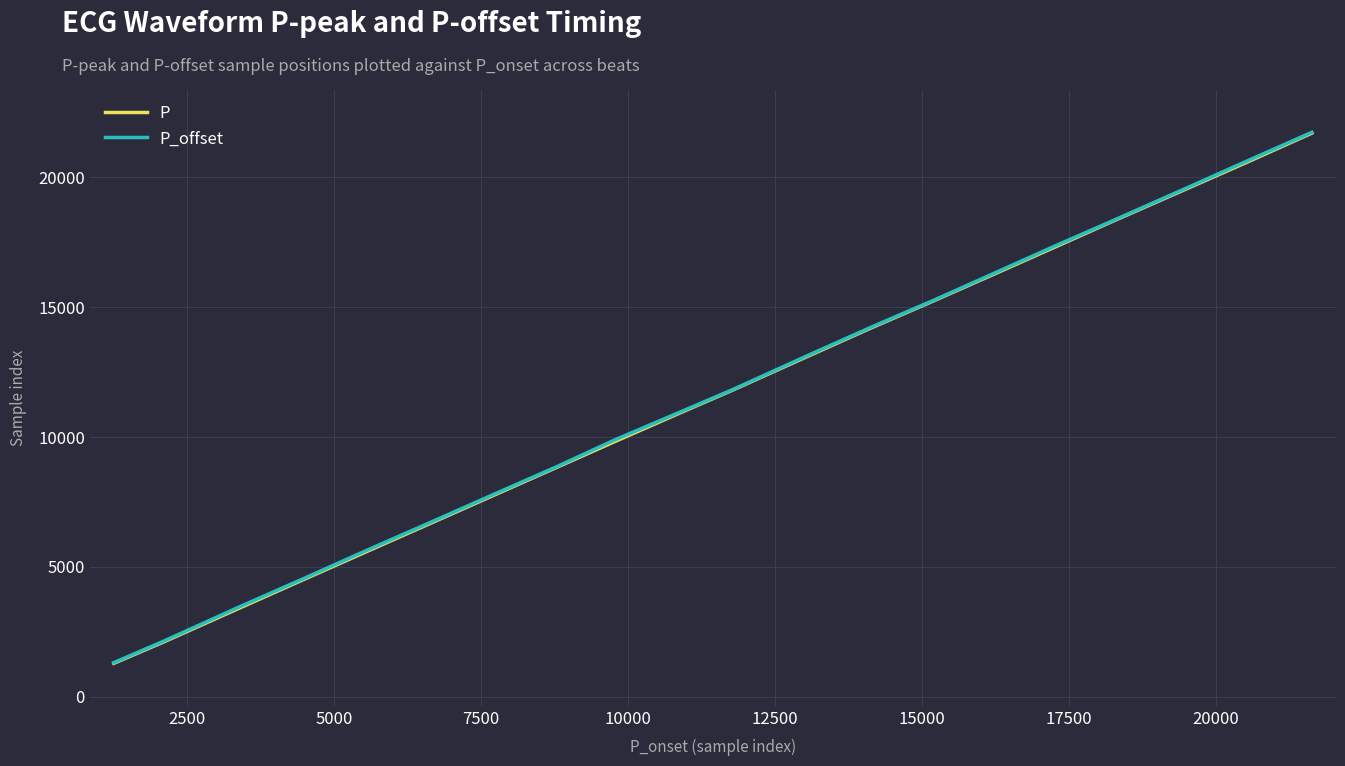

What is the minimum value for P?

1285